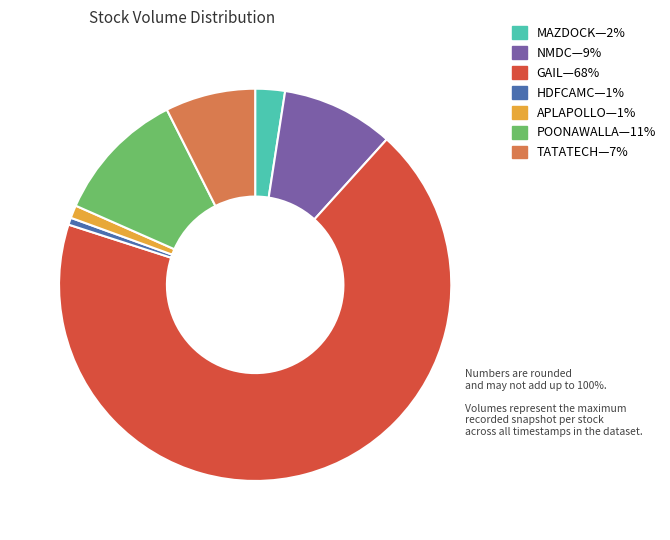

Is there any slice that represents more than half of the pie?

Yes